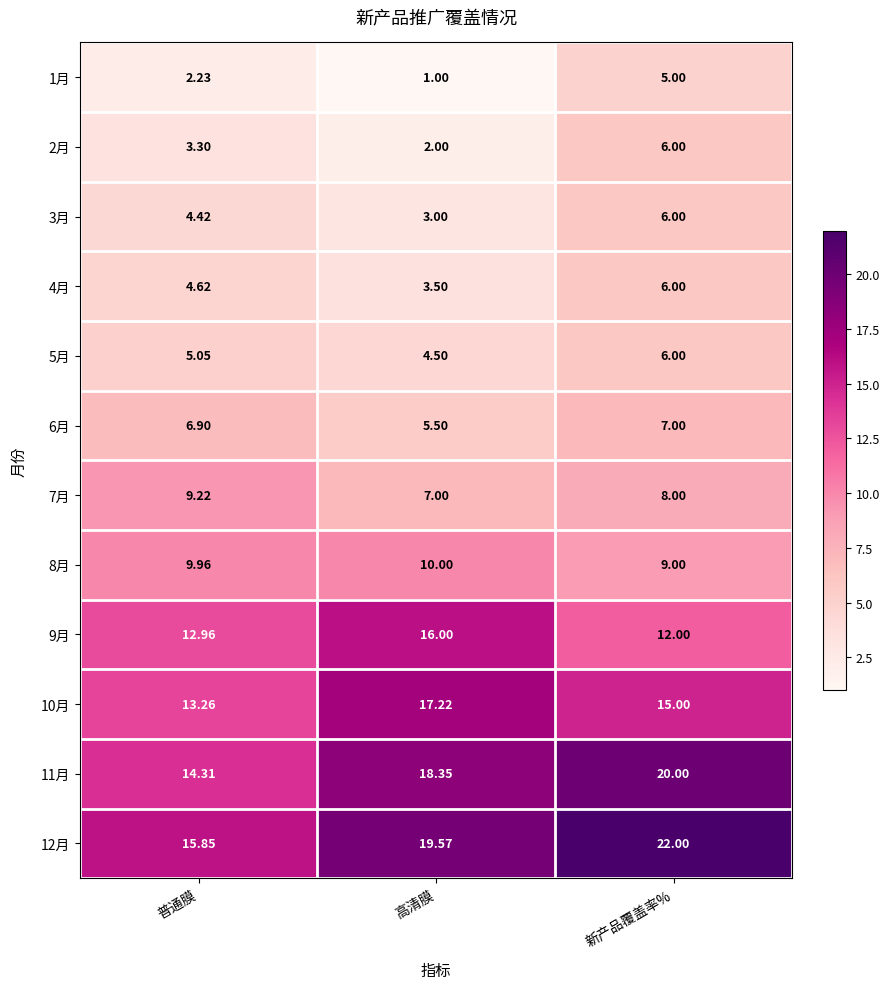

How many series are shown in this chart?

12